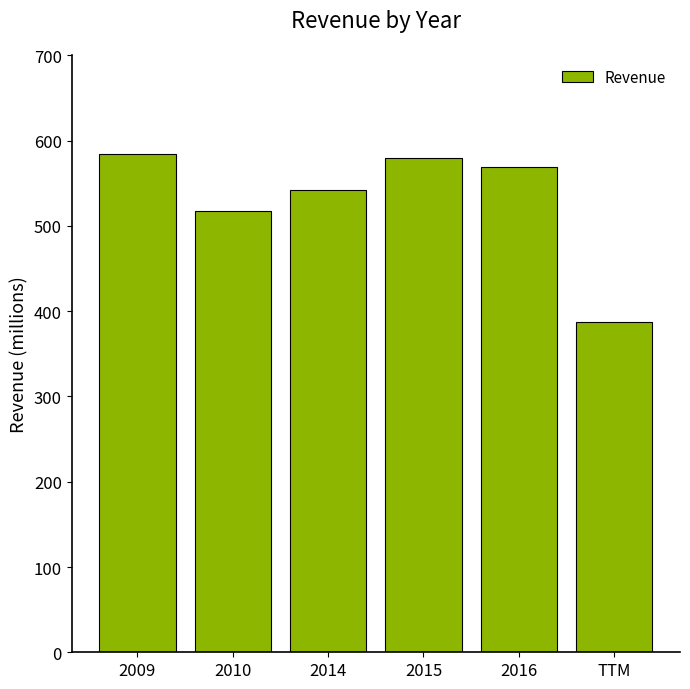

What is the greatest value displayed?

584